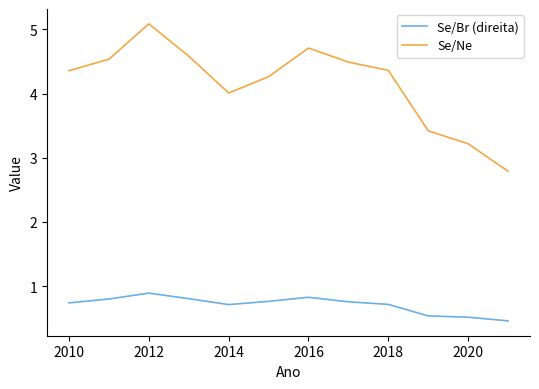

In Se/Br (direita), how many points are higher than both neighbors (excluding endpoints)?

2